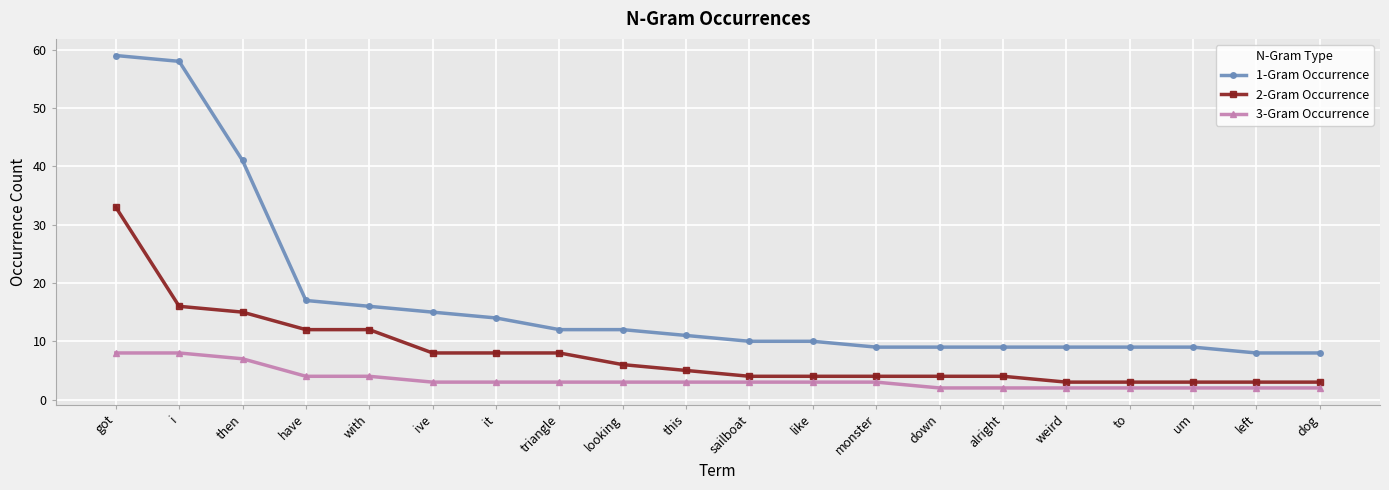

Which series has the largest total across all categories?

1-Gram Occurrence